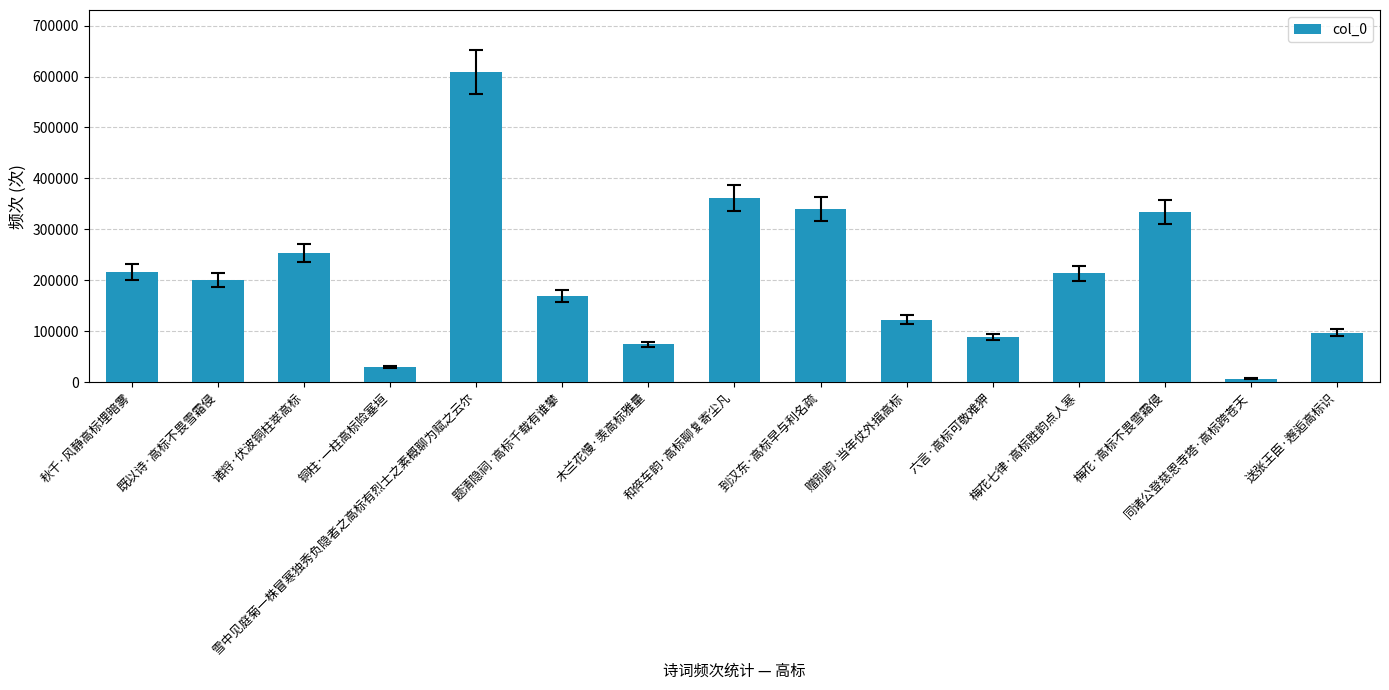

At which label is the value closest to 308012?

梅花·高标不畏雪霜侵